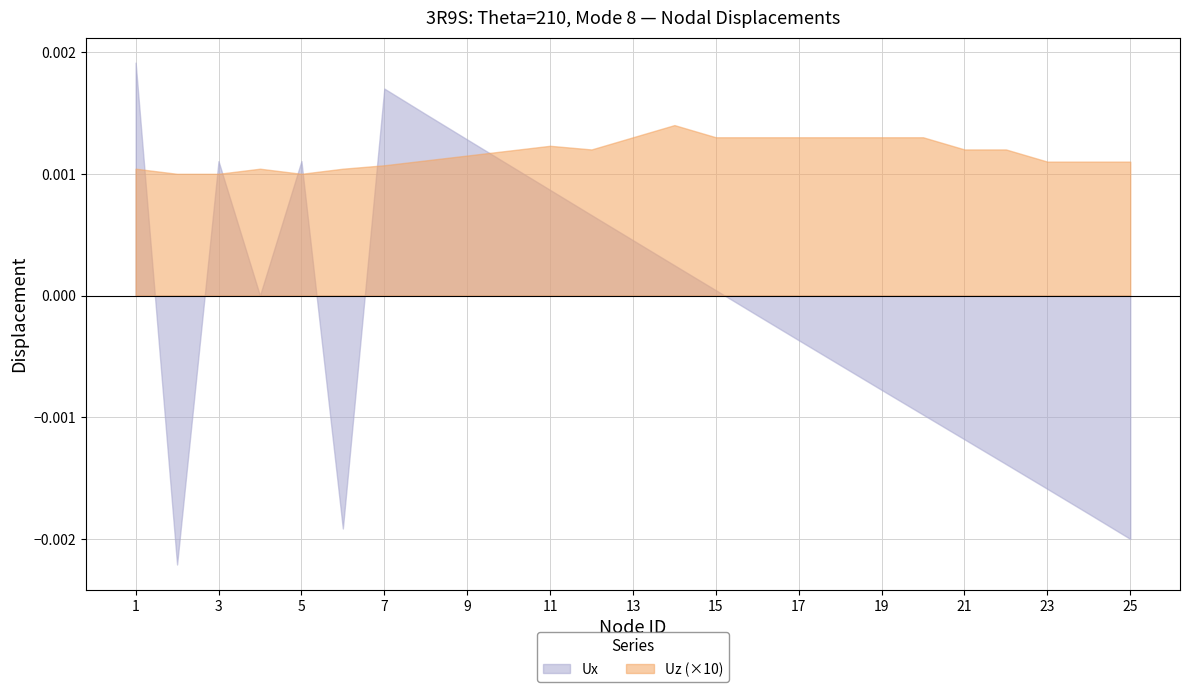

Is it true that Uz equals 0.0 at 3?

False